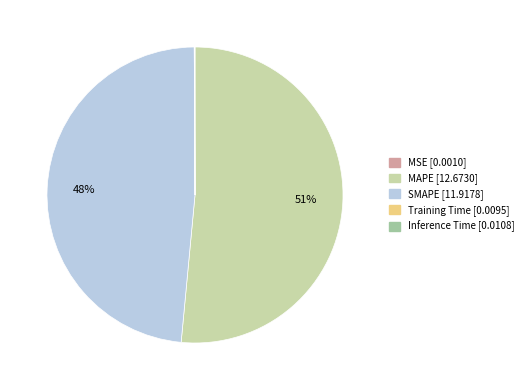

What is the majority slice?

MAPE